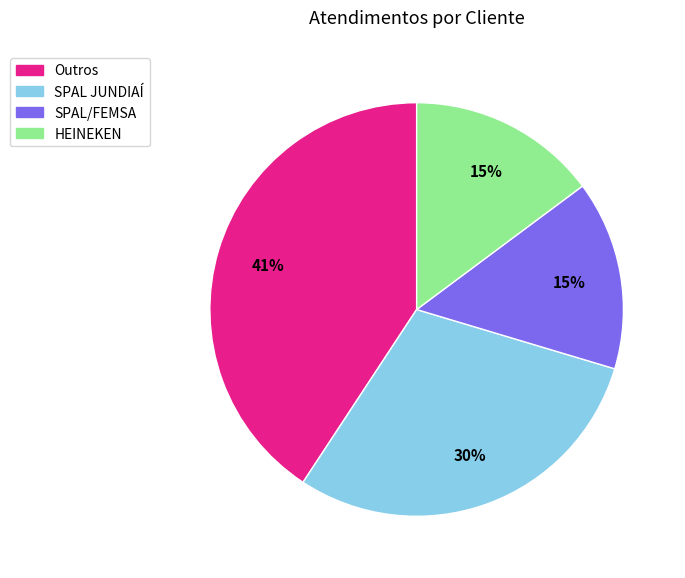

How many slices are in this pie chart?

4